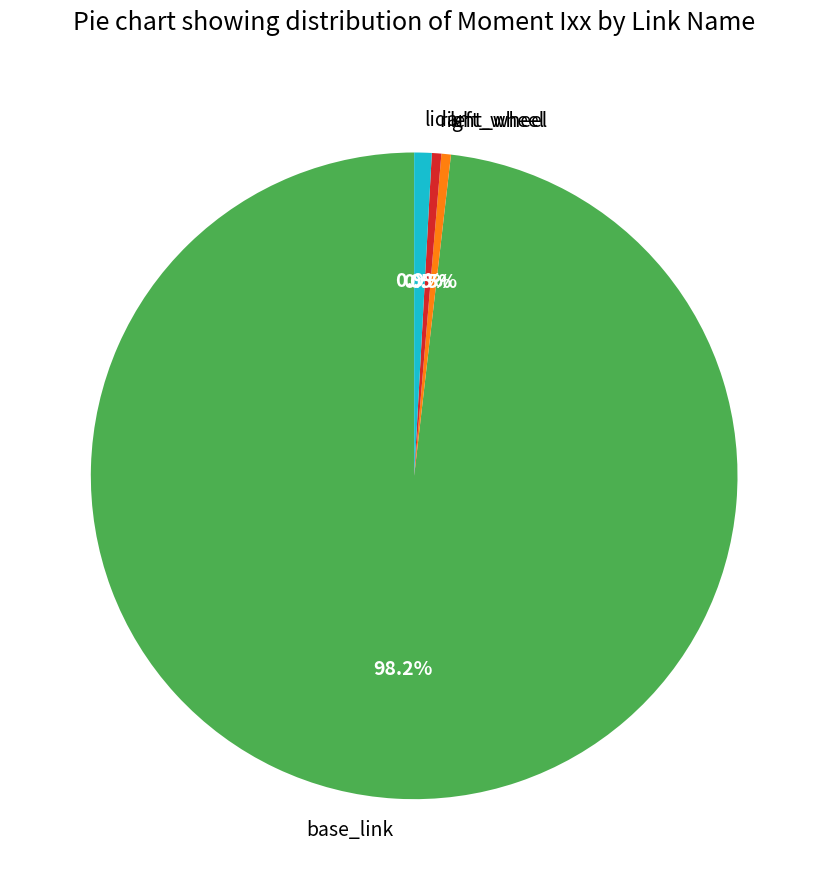

Is the sum of left_wheel and base_link greater than half?

Yes